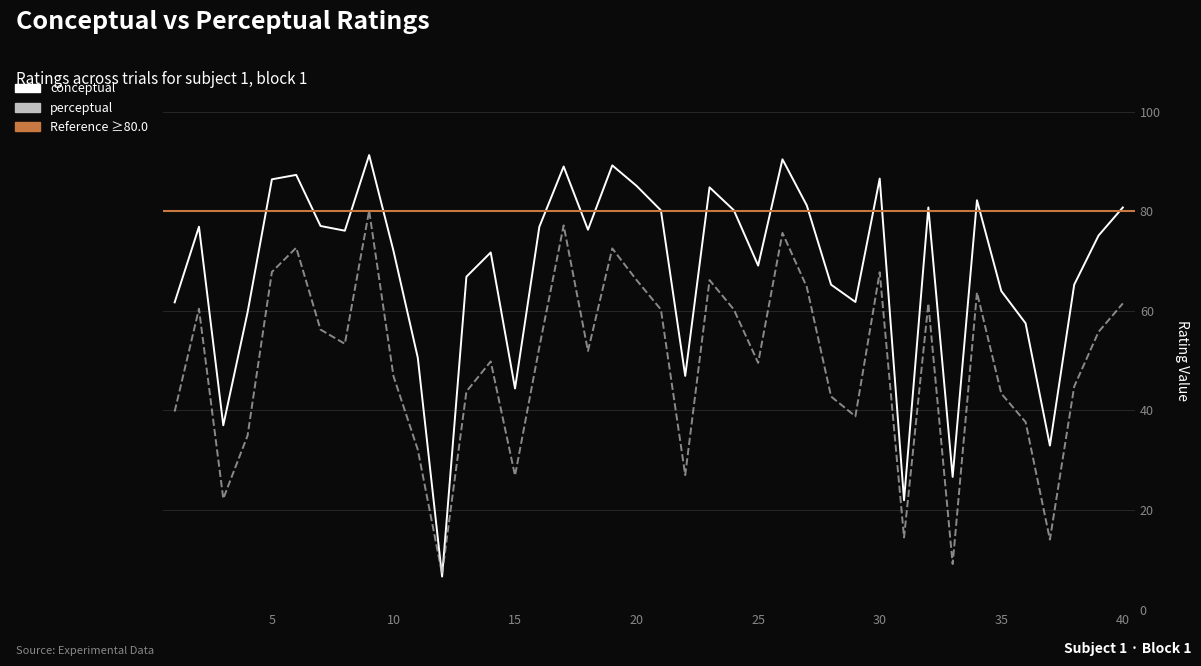

At how many categories does at least one series exceed 61?

30